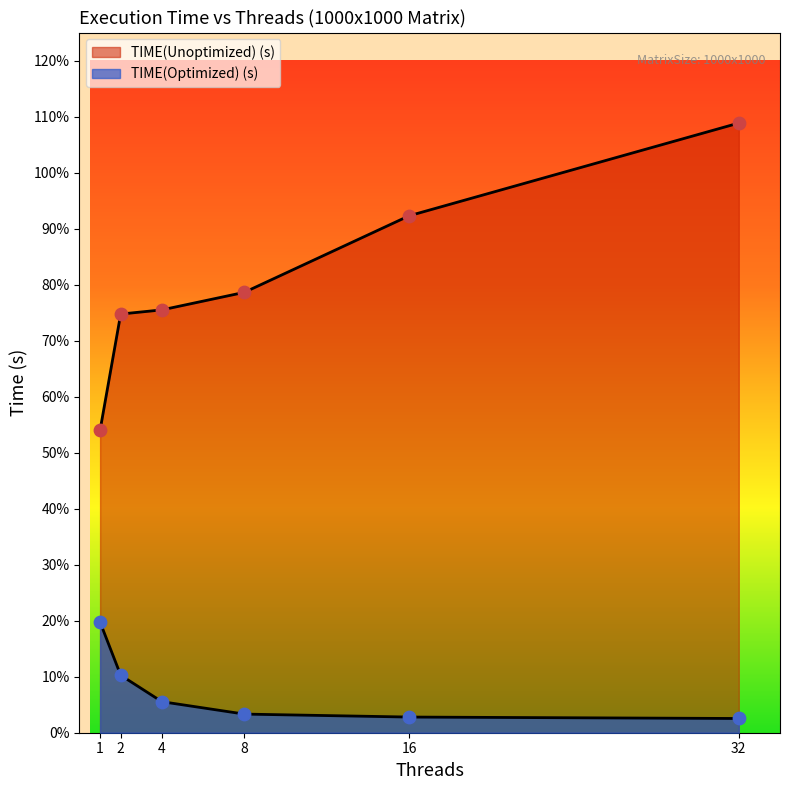

Which series has the widest spread of Y values?

TIME(Unoptimized) (s)